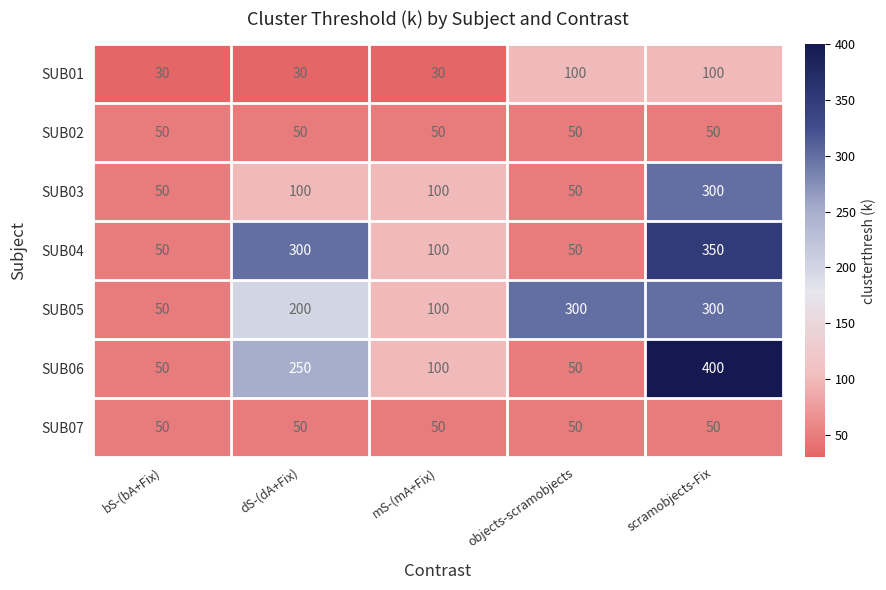

How many values in the SUB03 series are below 100?

2